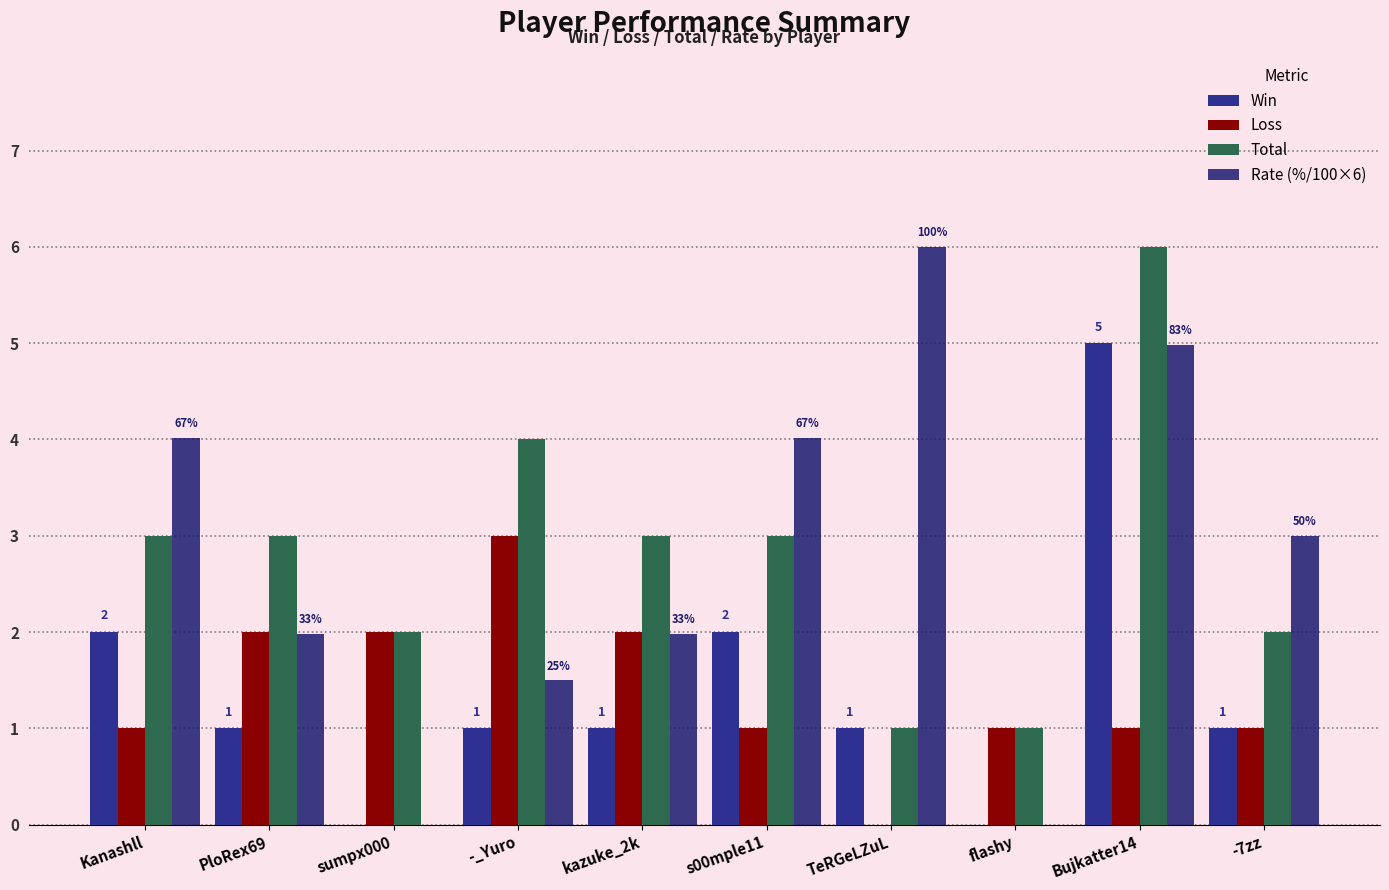

Which series has the widest spread of values?

Rate (%/100×6)